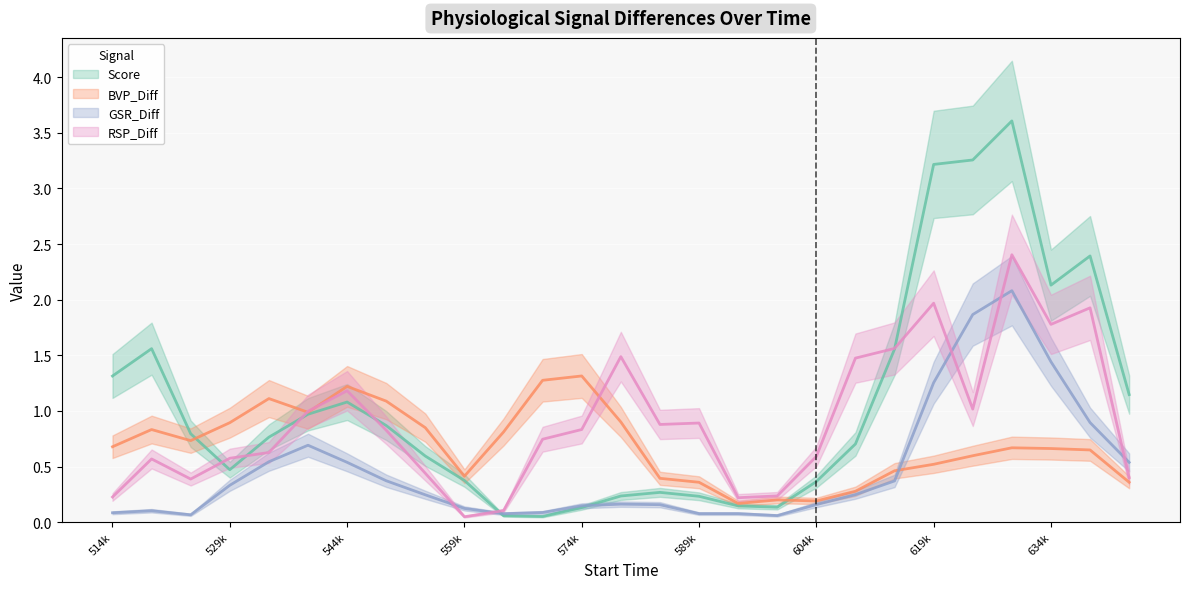

In GSR_Diff, how many points are higher than both neighbors (excluding endpoints)?

5